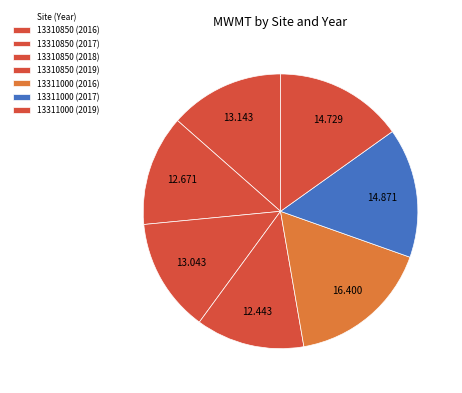

Which slice is the largest?

13311000 (2016)